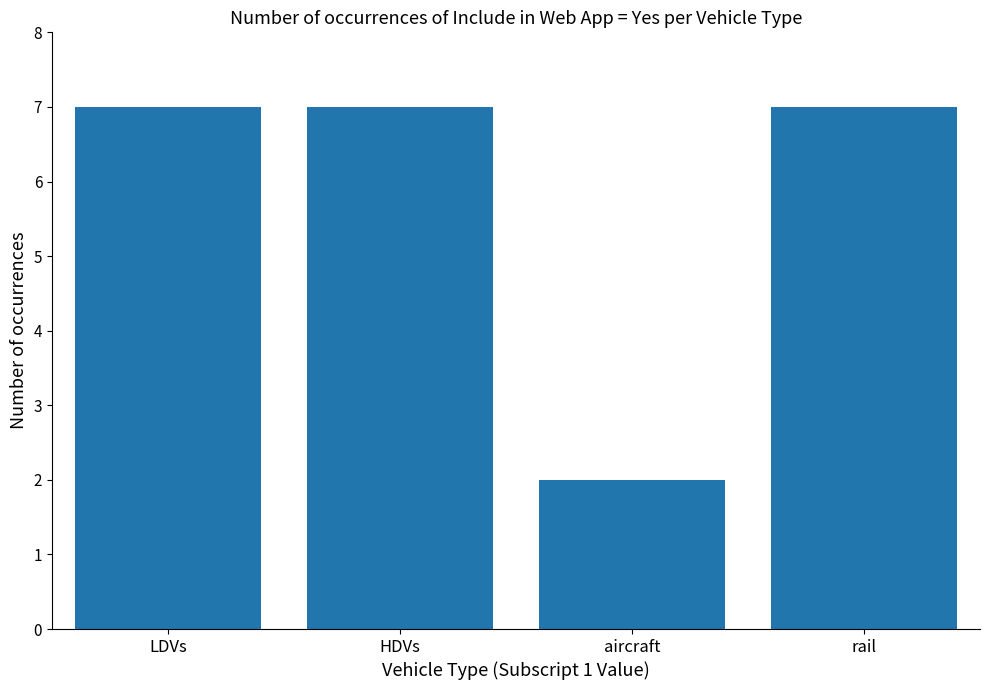

The value at HDVs is 7. True or false?

True